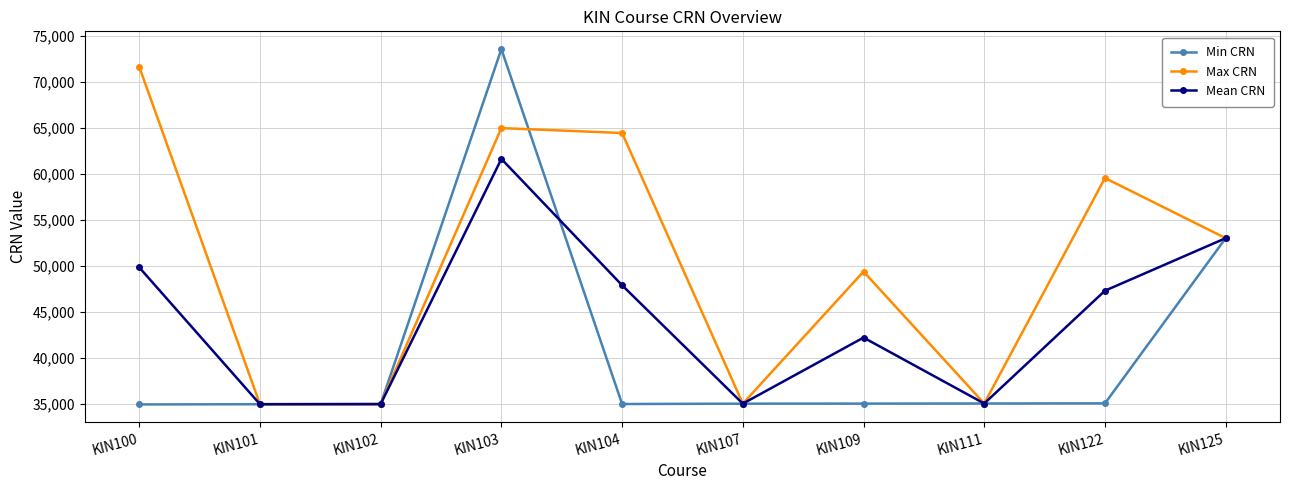

Where is the first local maximum for Mean CRN?

KIN103